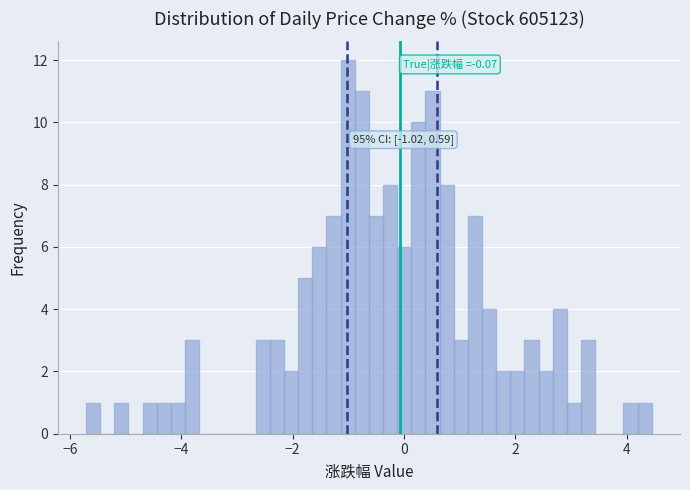

Read against the x-axis, roughly where is the centre of the tallest bar?

-1.0